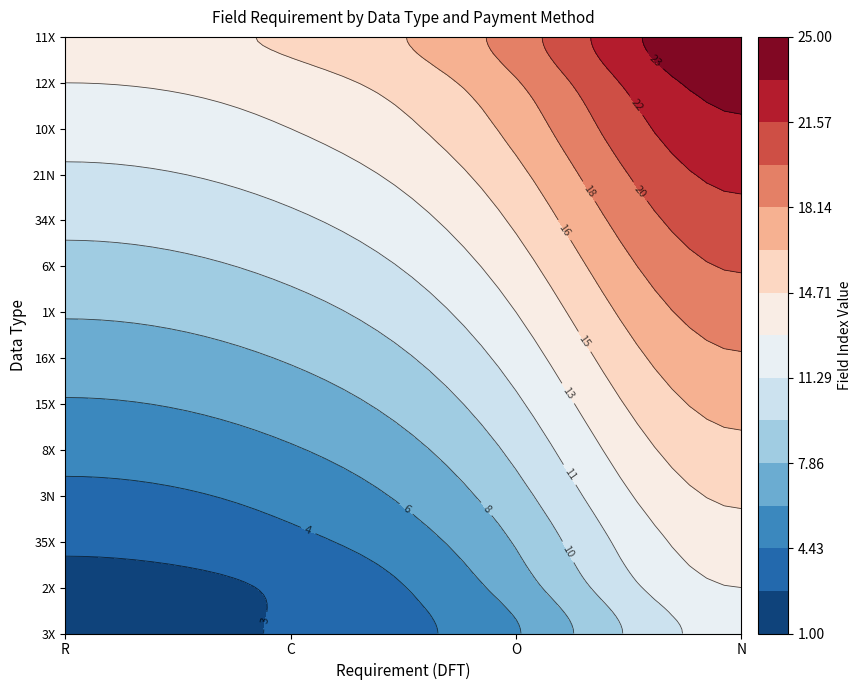

Is it true that 11X equals 19 at O?

True